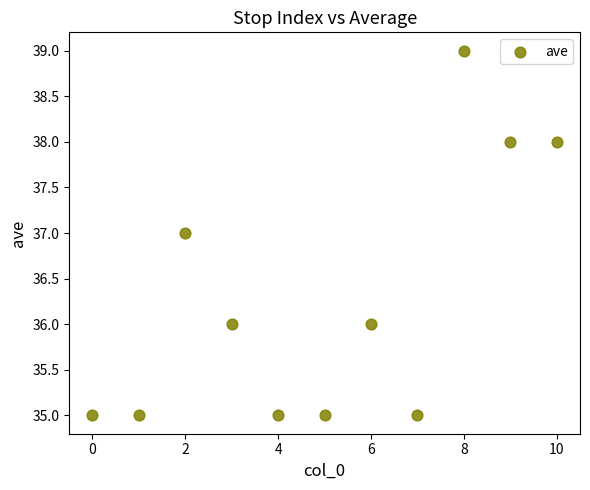

What is the range of Y values (max minus min)?

4